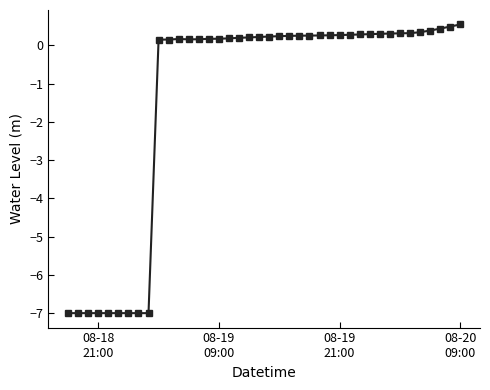

True or false: there are more than 0 points higher than both neighbors.

True